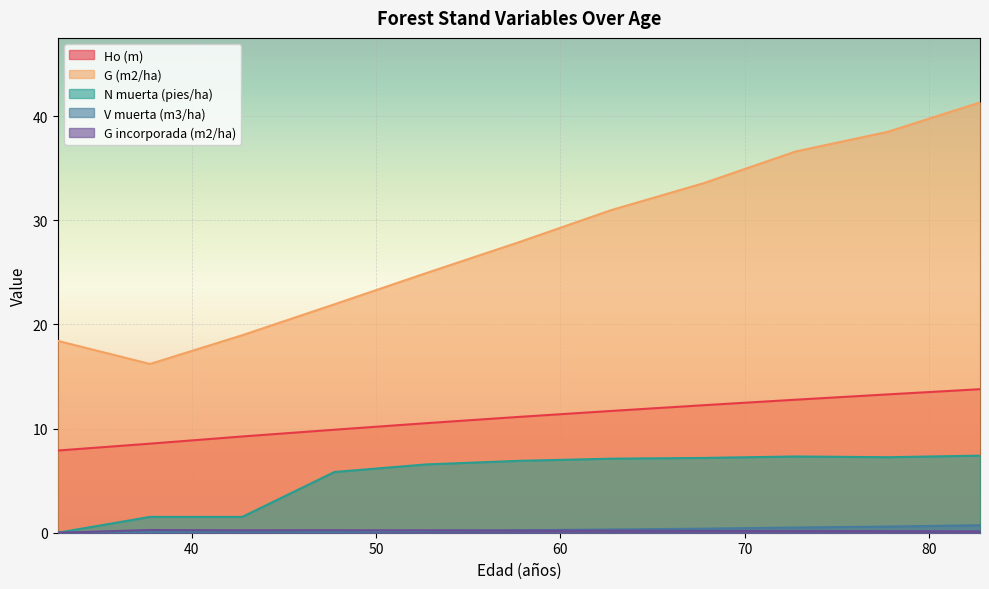

Is the value of G incorporada (m2/ha) at 67.75 greater than the value of G (m2/ha) at 62.75?

No